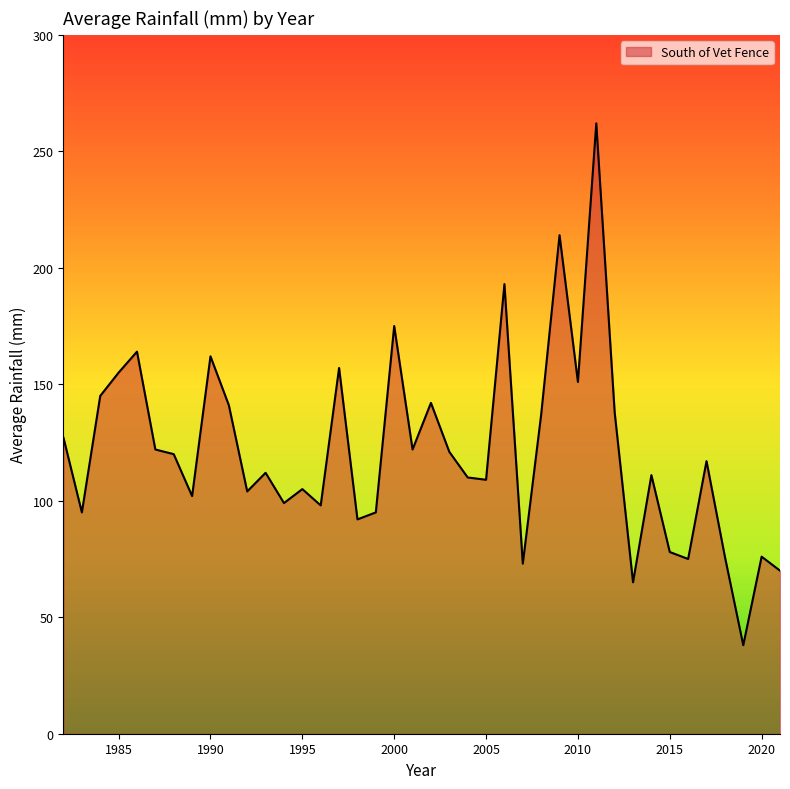

What is the sum of all values?

4848